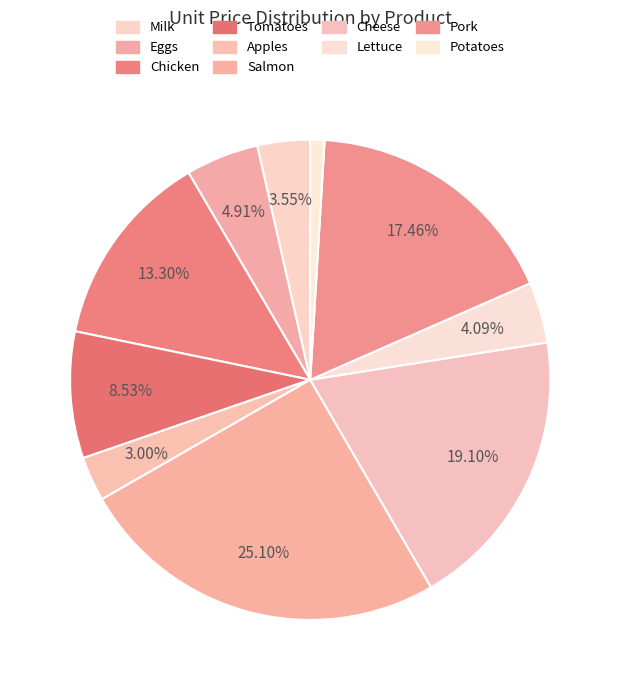

Which slice is the smallest?

Potatoes